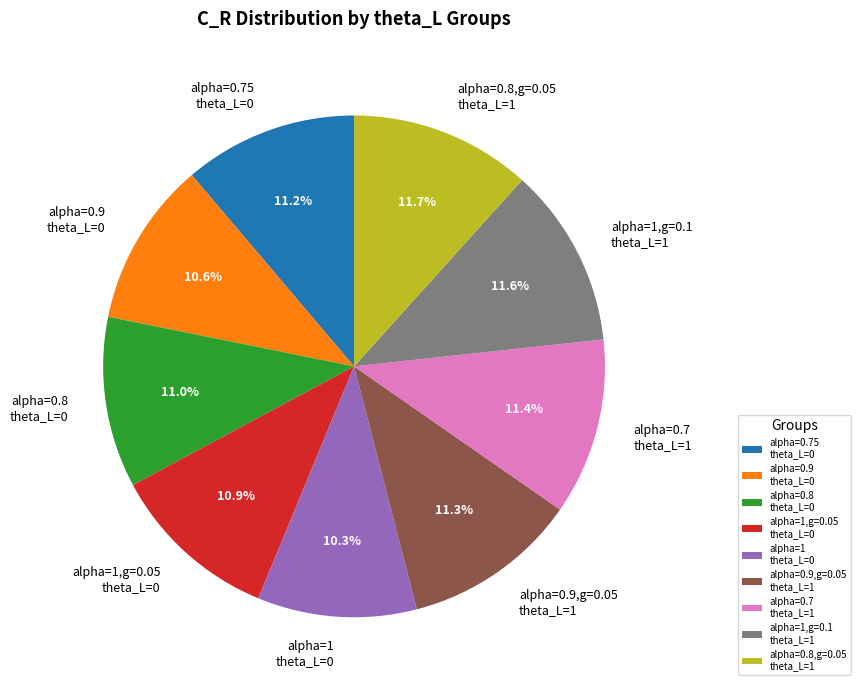

What portion of the pie excludes alpha=1,g=0.1 theta_L=1?

88.4%